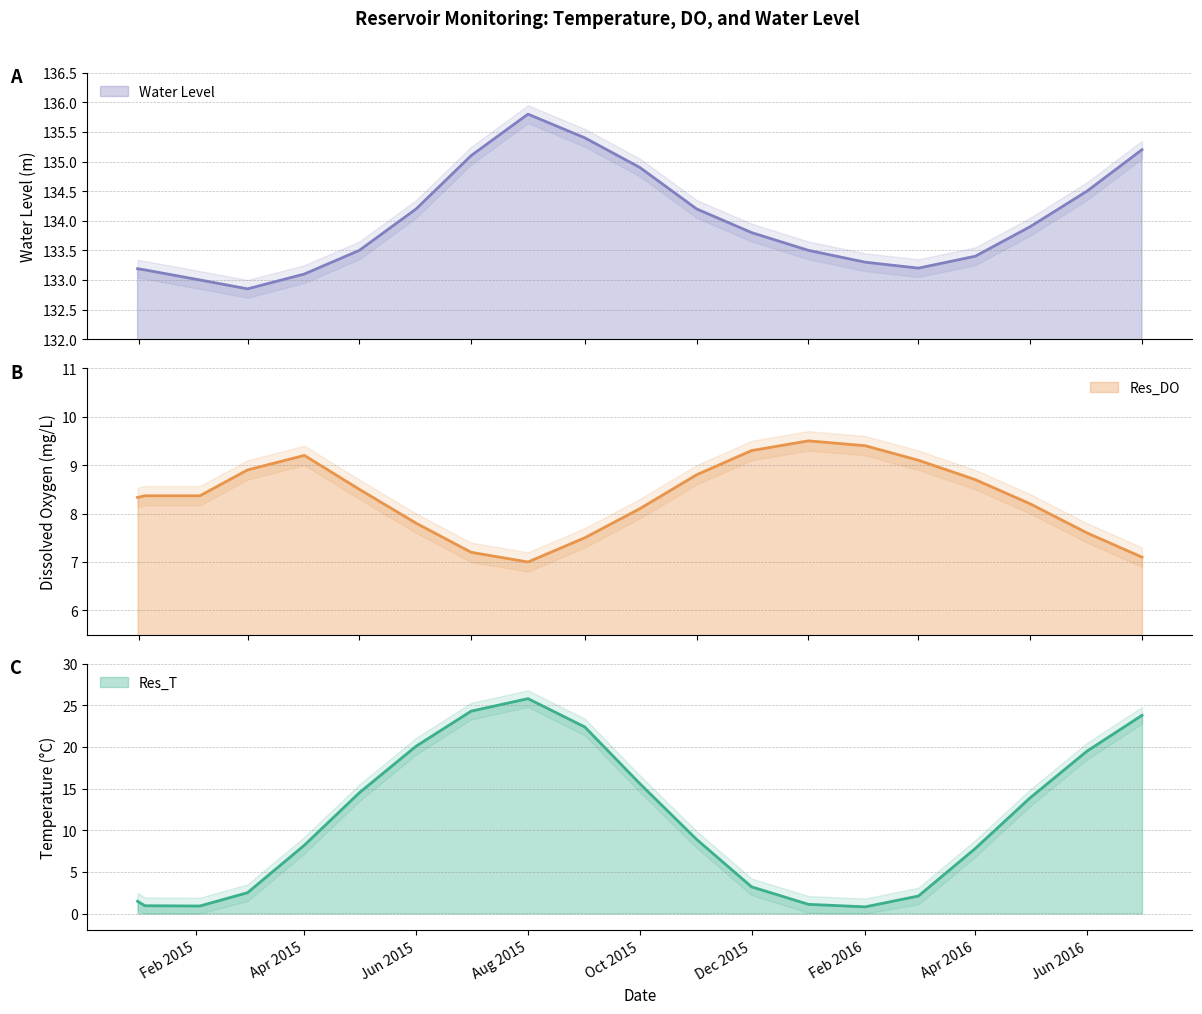

What value does the Res_DO series have at Apr 2015?

9.2